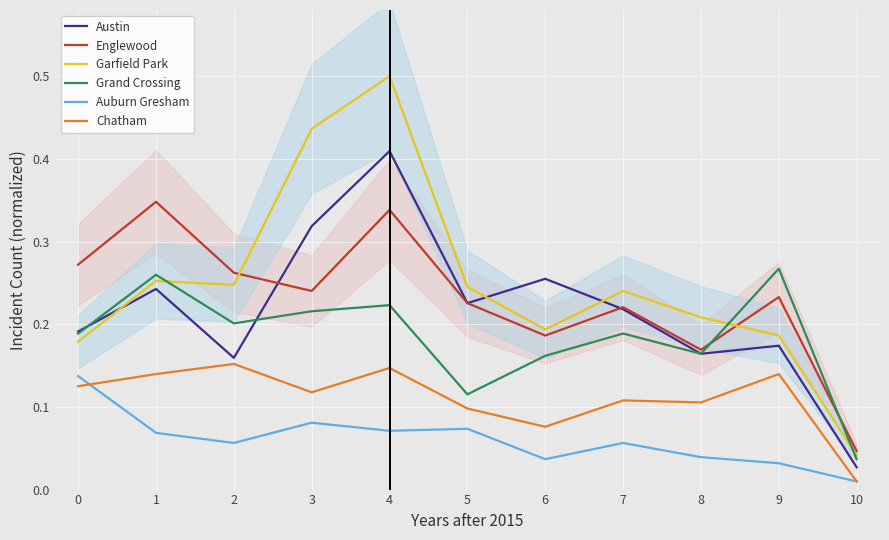

Where do Englewood and Grand Crossing first cross each other?

8 and 9